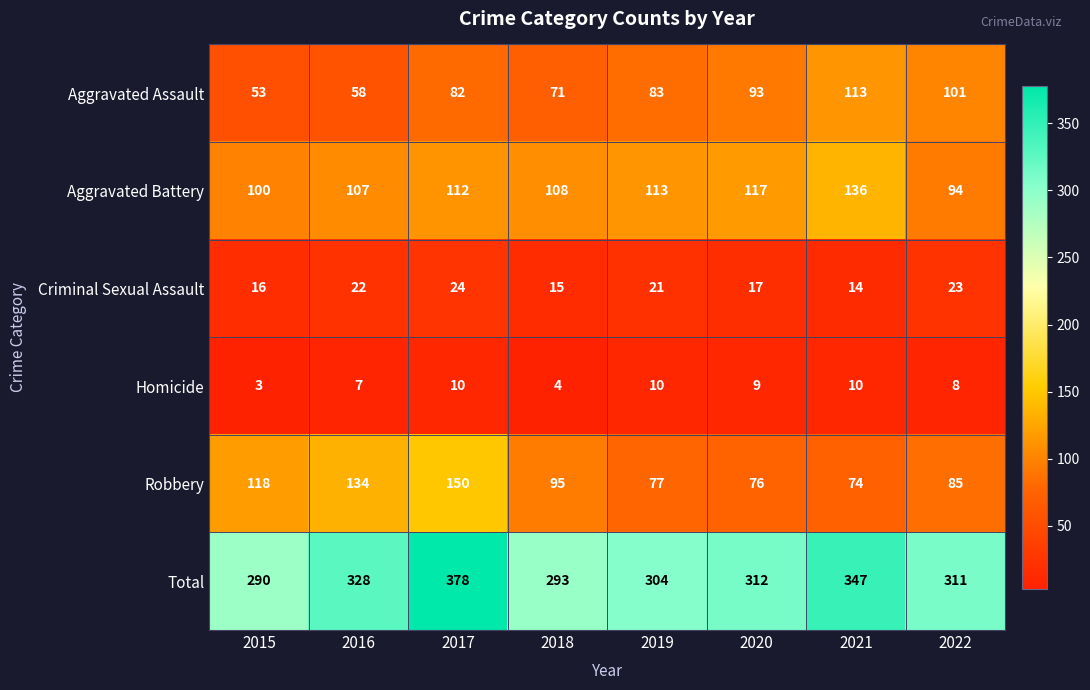

What is the total value across all series at 2020?

624